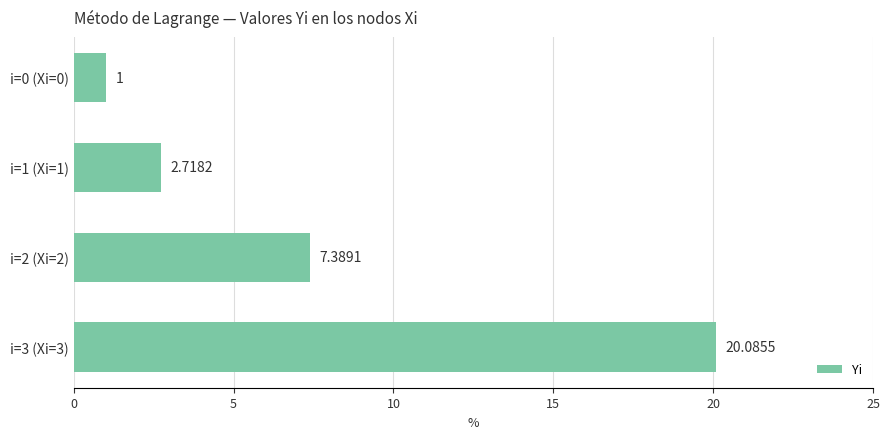

What is the ratio of the value at i=1 (Xi=1) to the value at i=2 (Xi=2)?

0.4